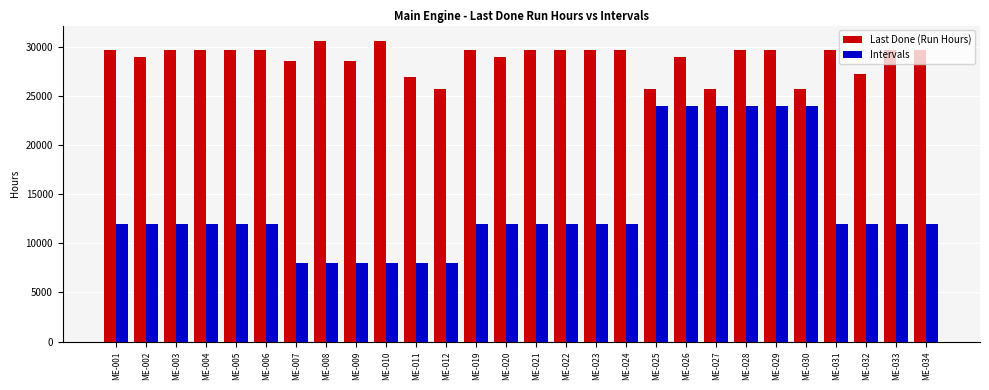

Rank the series by their average value, from lowest to highest.

Intervals, Last Done (Run Hours)